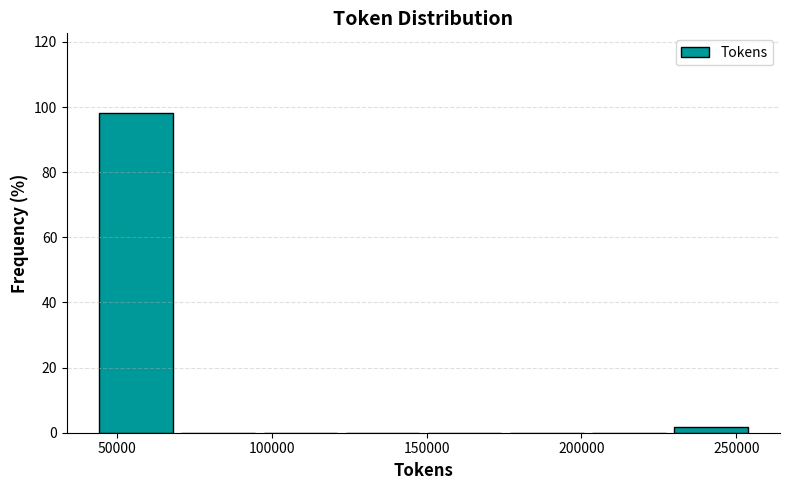

Reading left to right, list every bar in this chart as the range it spans on the x-axis followed by its height. Neither the bar edges nor the heights are printed on the chart, so give them approximately, as read against the axes.

45000 to 70000: 98
70000 to 95000: 0
95000 to 125000: 0
125000 to 150000: 0
150000 to 175000: 0
175000 to 205000: 0
205000 to 230000: 0
230000 to 255000: under 2